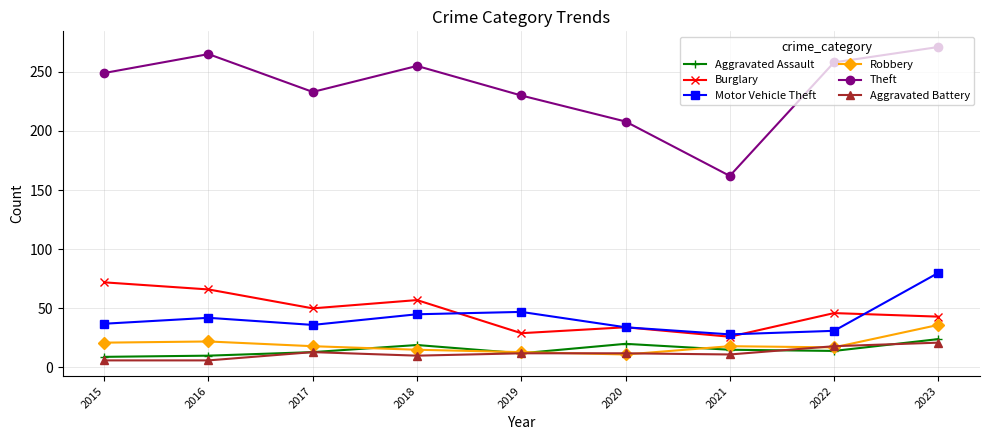

List the labels in order of Theft value, smallest first.

2021, 2020, 2019, 2017, 2015, 2018, 2022, 2016, 2023